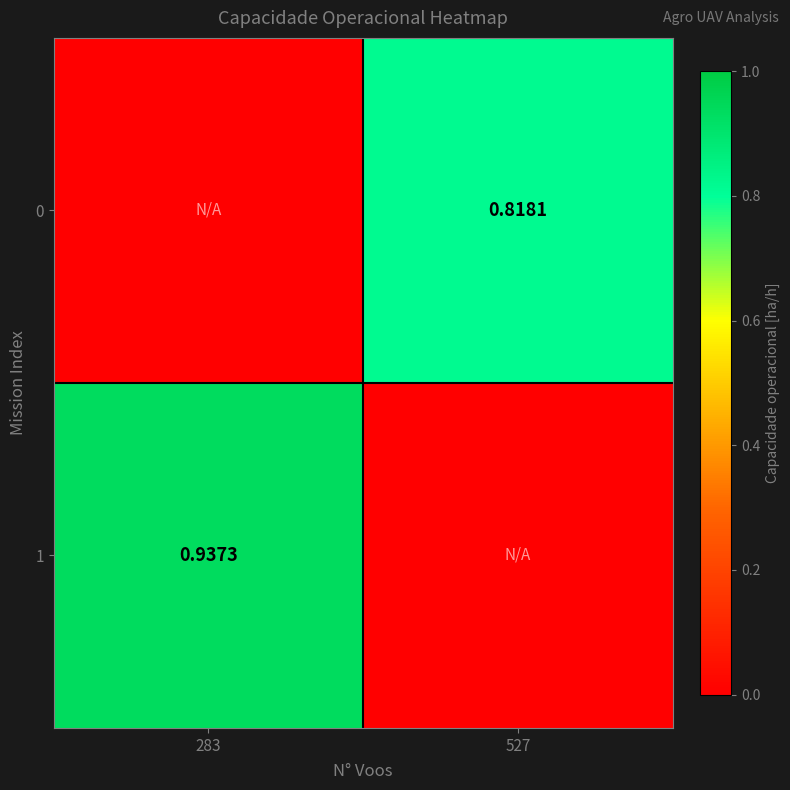

Rank the series by their average value, from lowest to highest.

0, 1